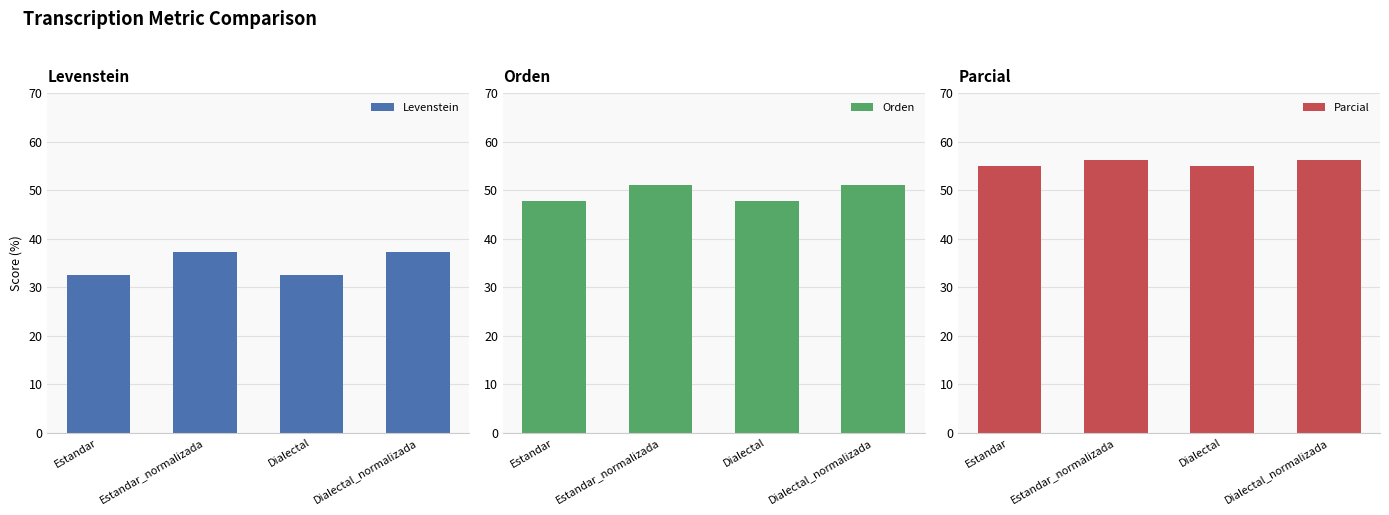

What is the sum of the Levenstein values at Dialectal and Dialectal_normalizada?

69.6